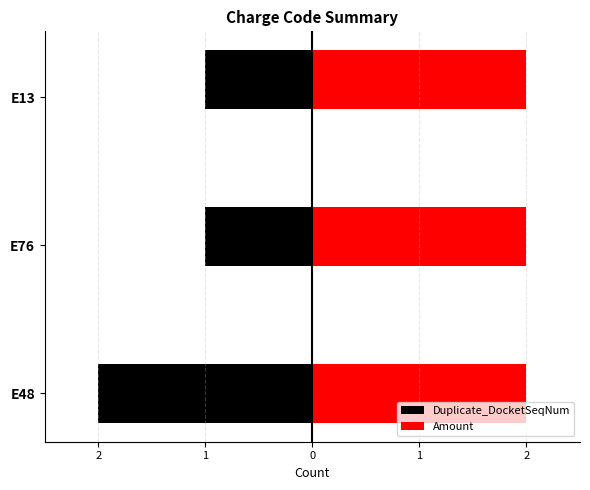

List the series in order of their overall mean, highest first.

Amount, Duplicate_DocketSeqNum